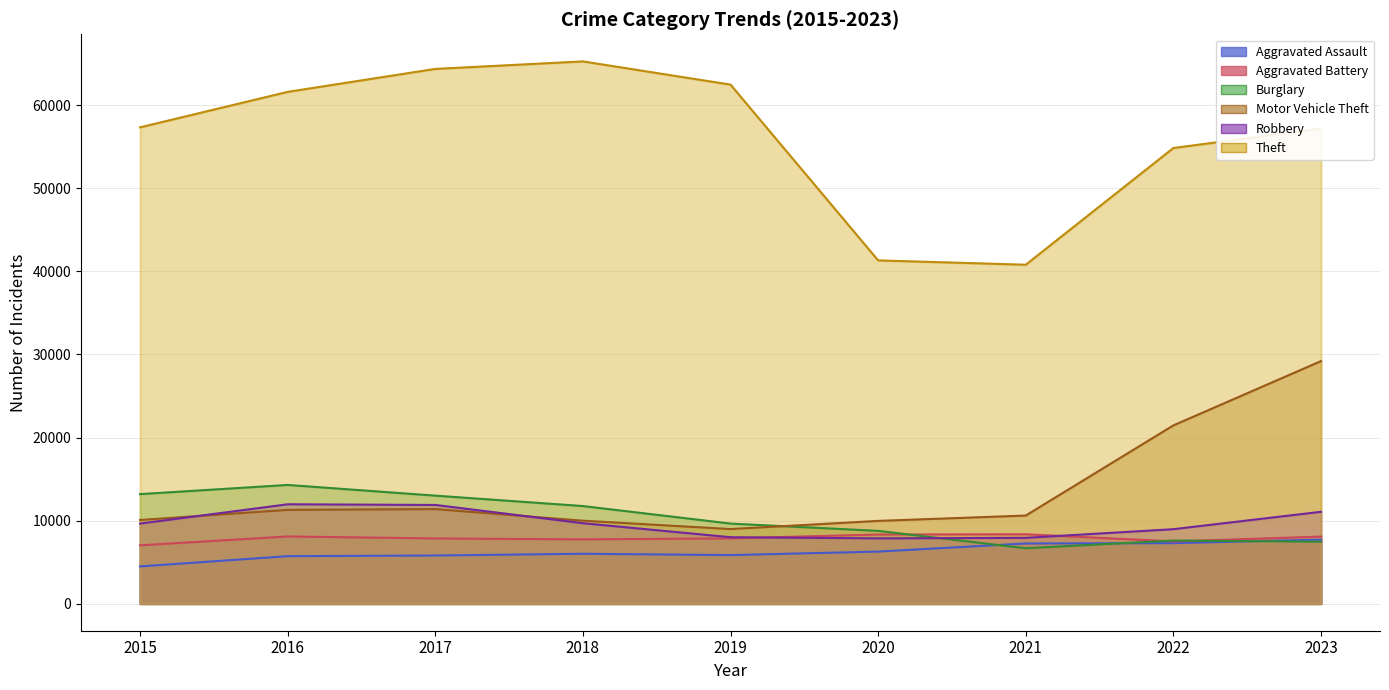

Between 2017 and 2023, which is larger?

2023